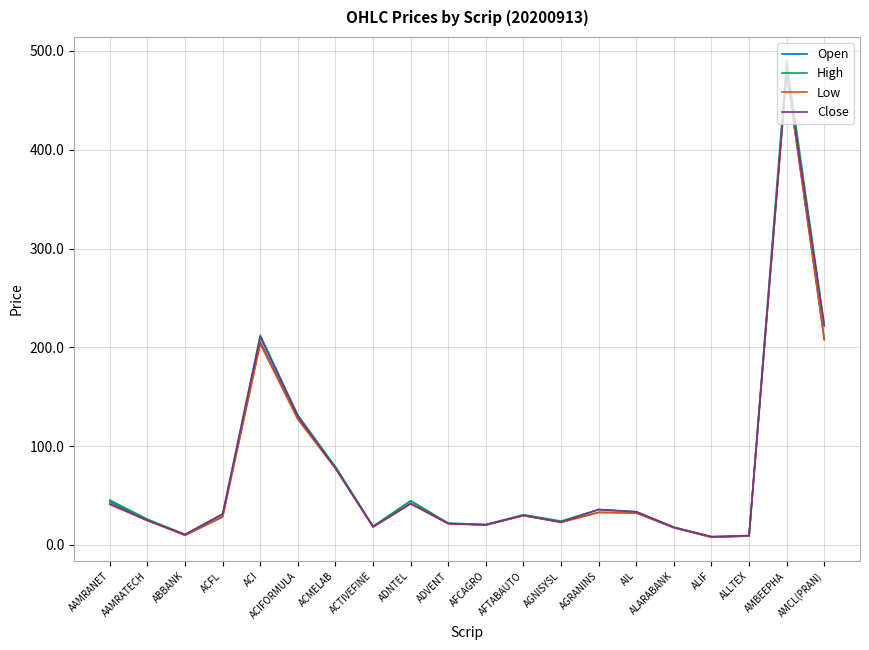

The Open series shows 21.8 at ADVENT. True or false?

True